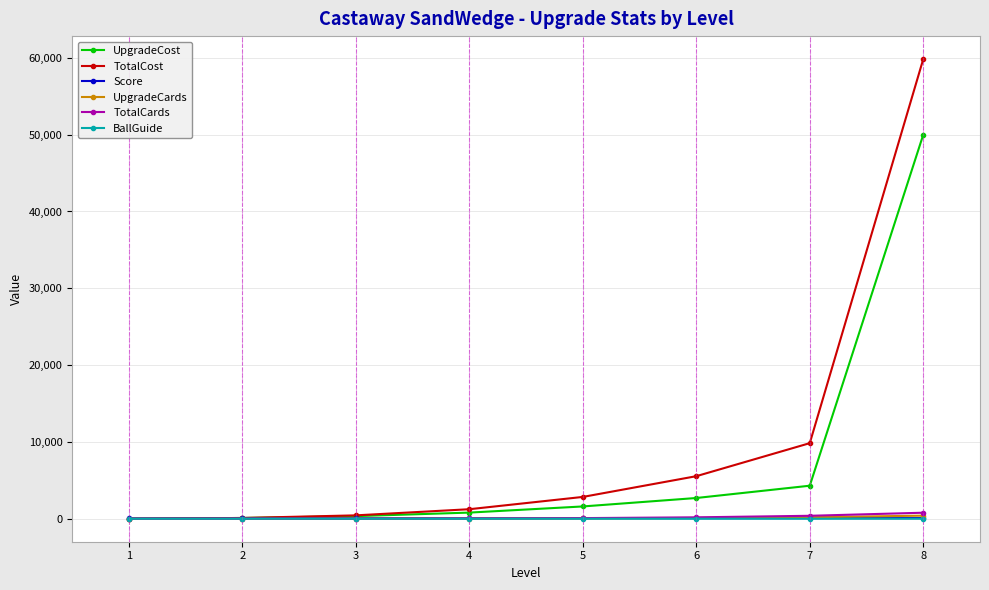

Which series has the largest total across all categories?

TotalCost